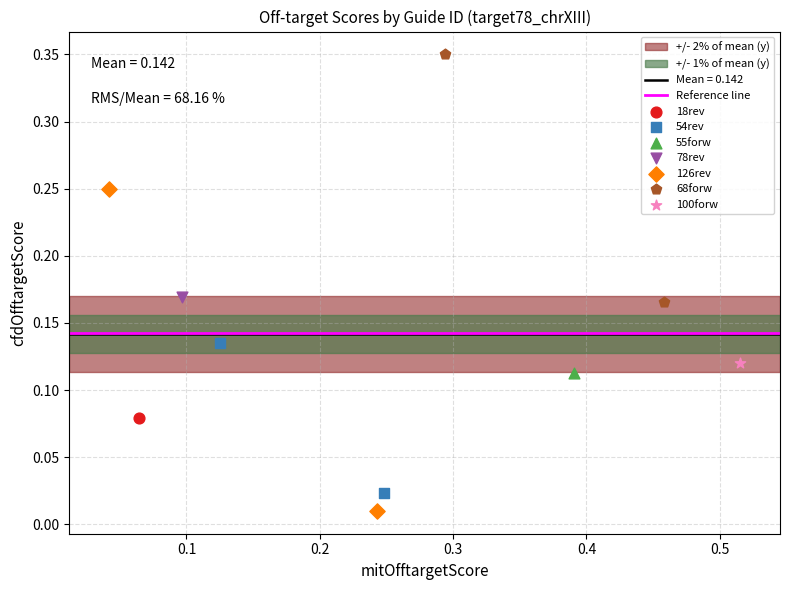

Which series contains the highest Y value?

68forw